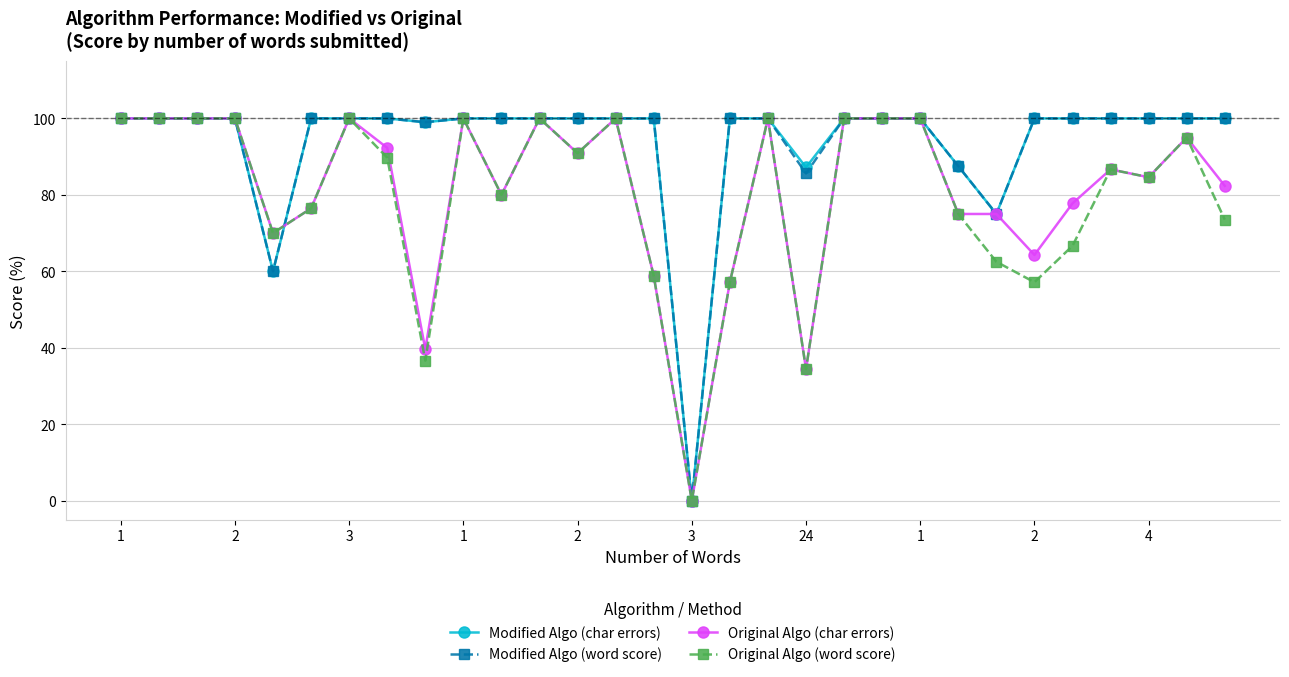

True or false: Original Algo (char errors) and Modified Algo (word score) intersect in this chart.

True